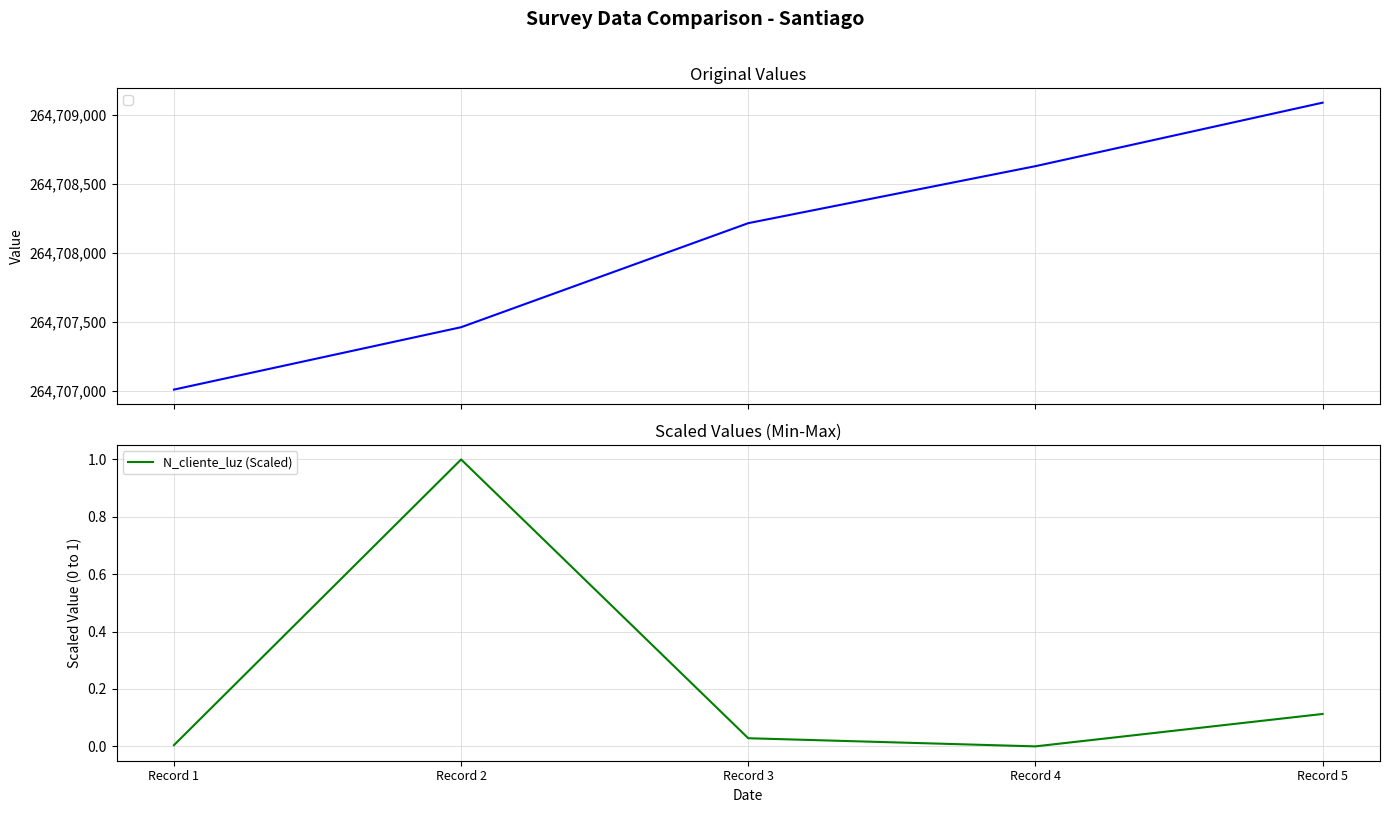

Rank the categories by value from lowest to highest.

Record 4, Record 1, Record 3, Record 5, Record 2